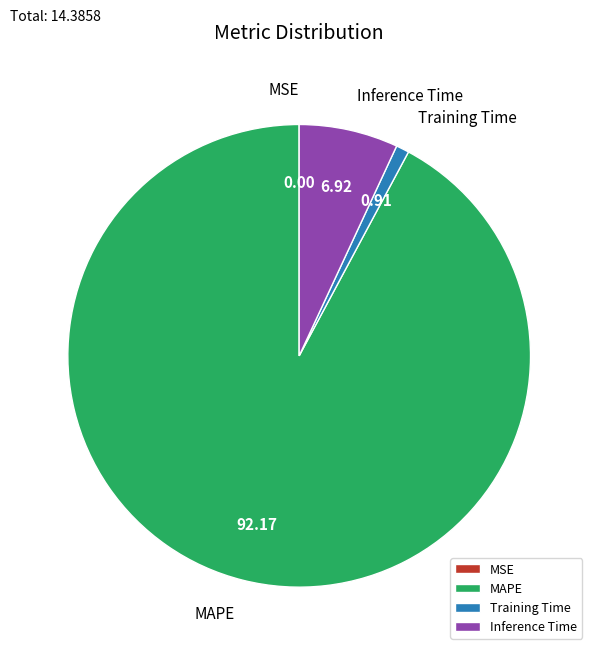

Which category has the biggest portion of the pie?

MAPE